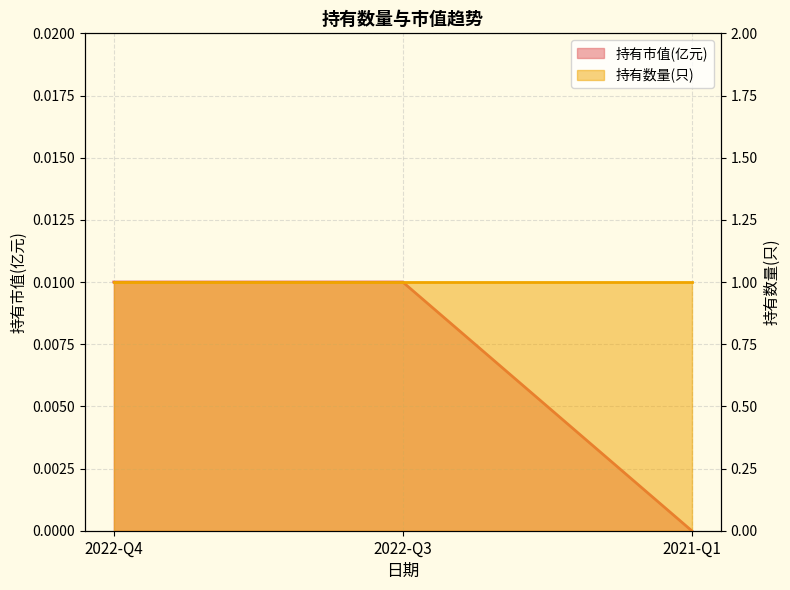

What is the label of the 2nd point from the right?

2022-Q3